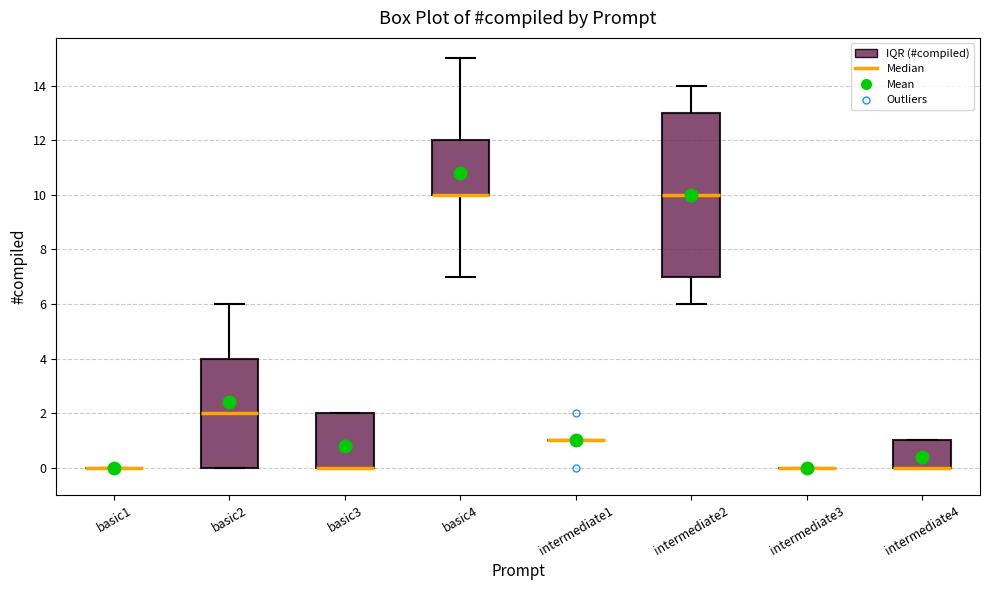

Reading left to right, read every box against the y-axis: the position of its median line, the range the box covers, and the ends of its whiskers. The values are not printed on the chart, so give them approximately, as read against the axis.

basic1: box collapsed to a line at 0, whiskers 0 to 0
basic2: median 2, box 0 to 4, whiskers 0 to 6
basic3: median 0 (drawn on the box's lower edge), box 0 to 2, whiskers 0 to 2
basic4: median 10 (drawn on the box's lower edge), box 10 to 12, whiskers 7 to 15
intermediate1: box collapsed to a line at 1, whiskers 1 to 1
intermediate2: median 10, box 7 to 13, whiskers 6 to 14
intermediate3: box collapsed to a line at 0, whiskers 0 to 0
intermediate4: median 0 (drawn on the box's lower edge), box 0 to 1, whiskers 0 to 1